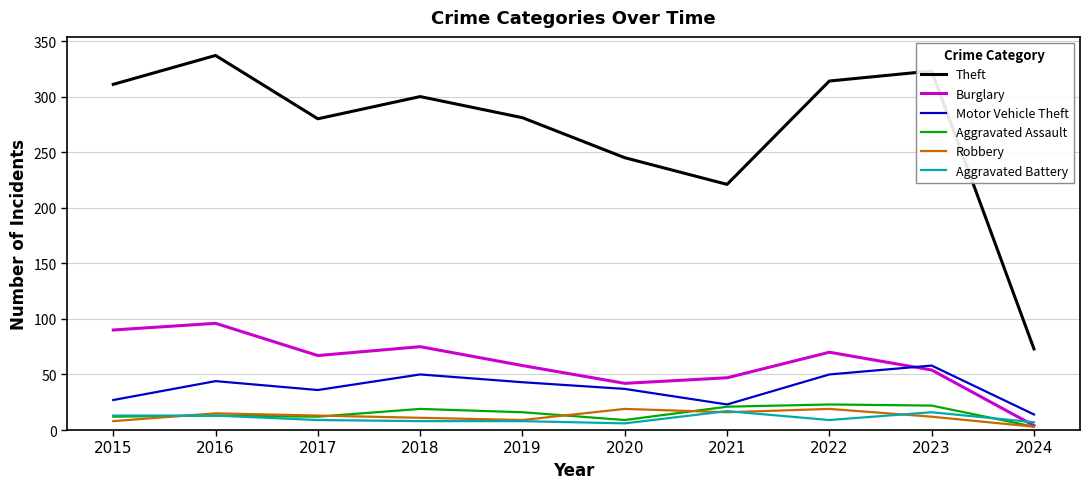

What is the spread (max minus min) of values at 2023?

311